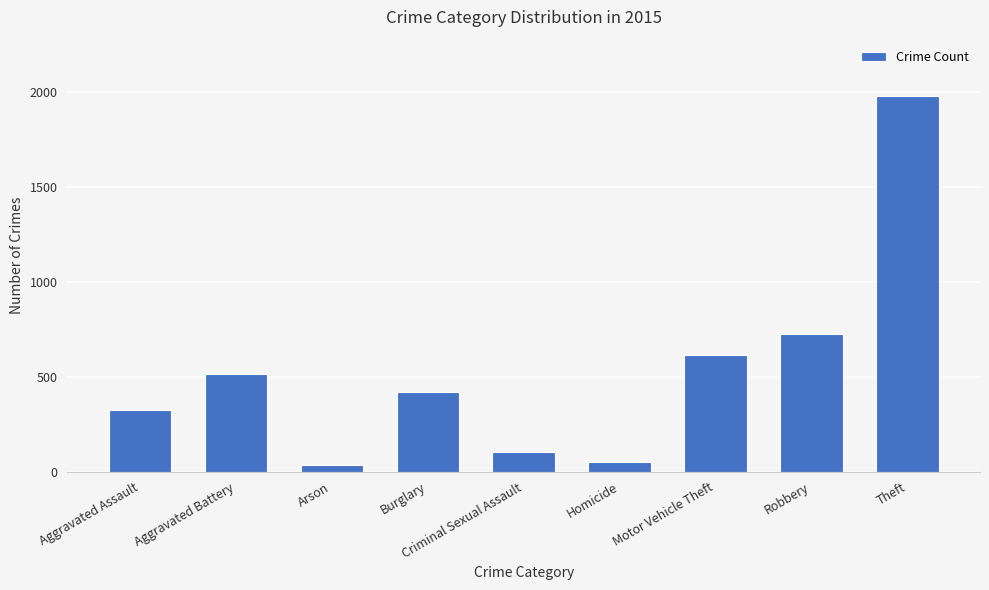

What is the label of the 7th bar from the right?

Arson